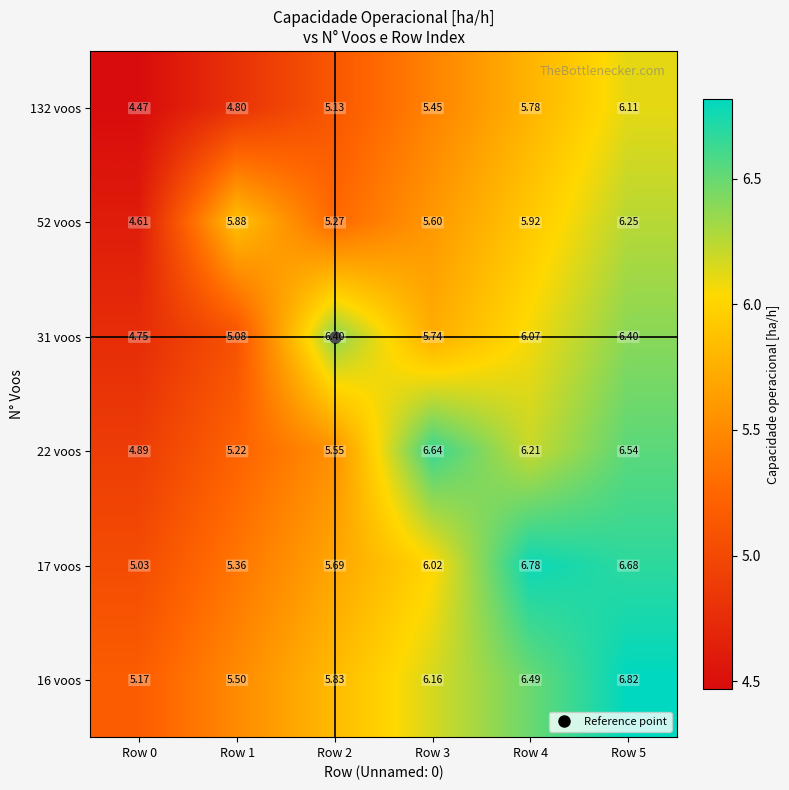

What is the spread (max minus min) of values at Row 5?

0.7